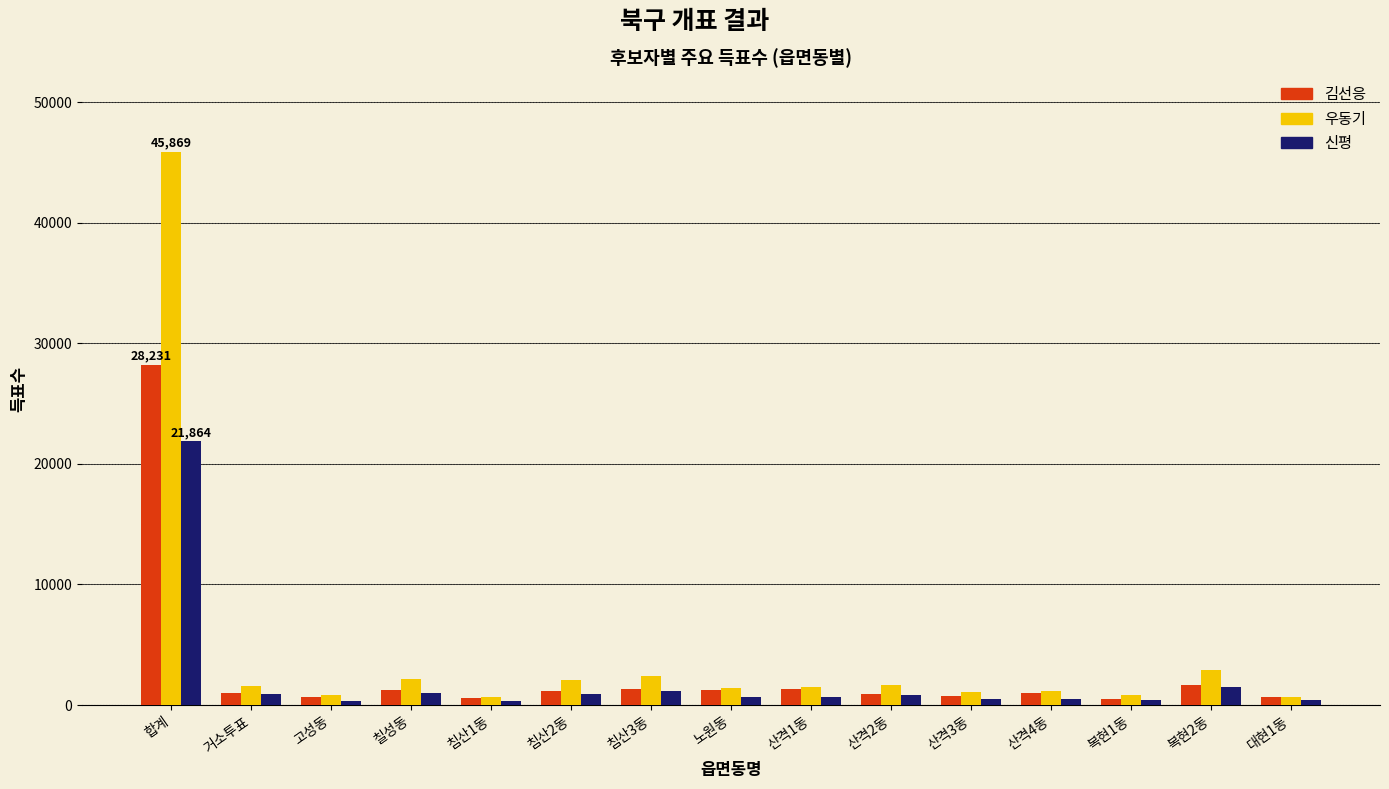

What is the difference between the maximum and minimum values in the 신평 series?

21522